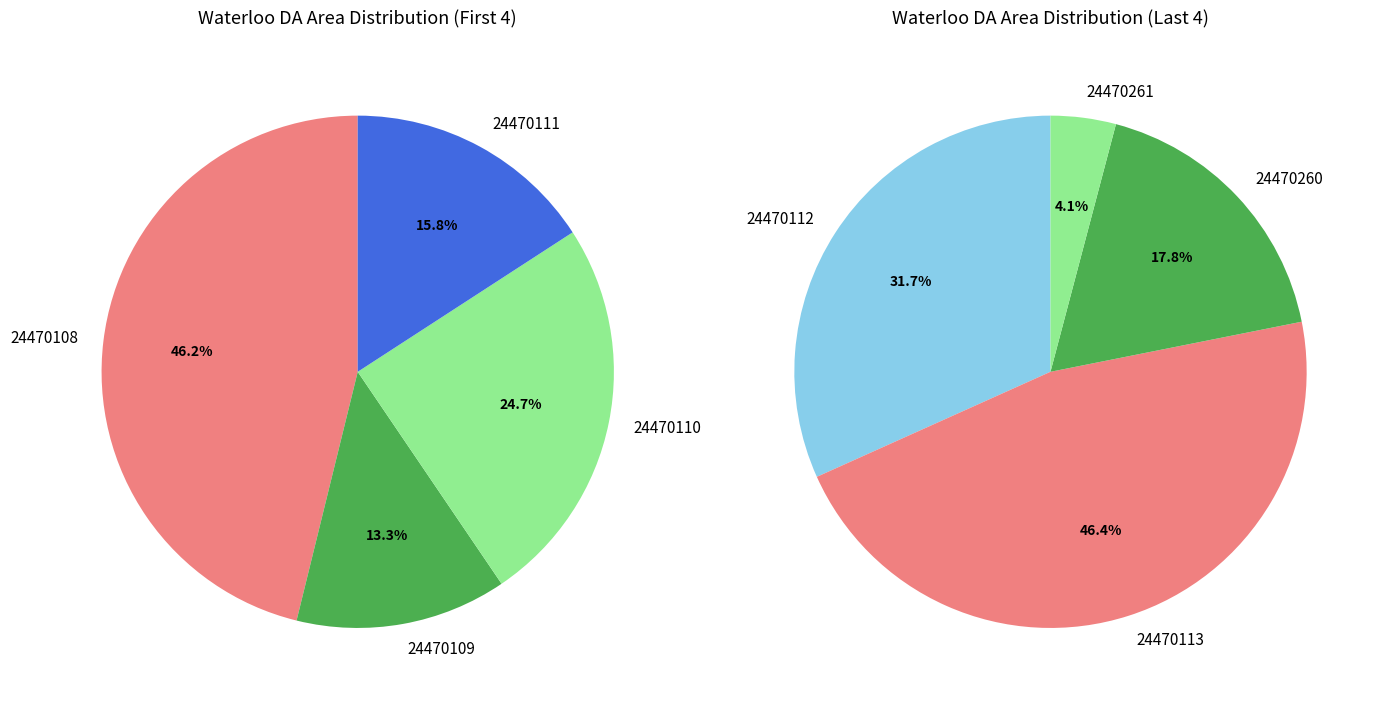

What is the largest slice in the pie chart?

24470113